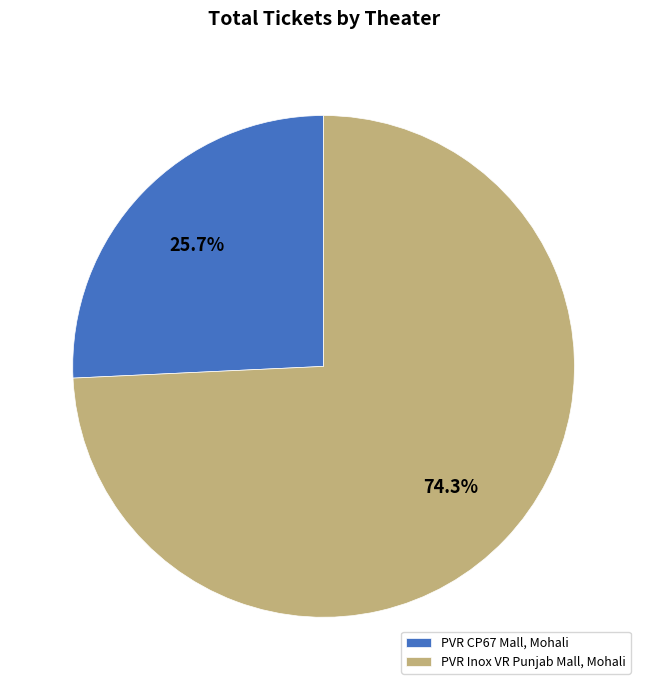

What is the smallest slice in the pie chart?

PVR CP67 Mall, Mohali